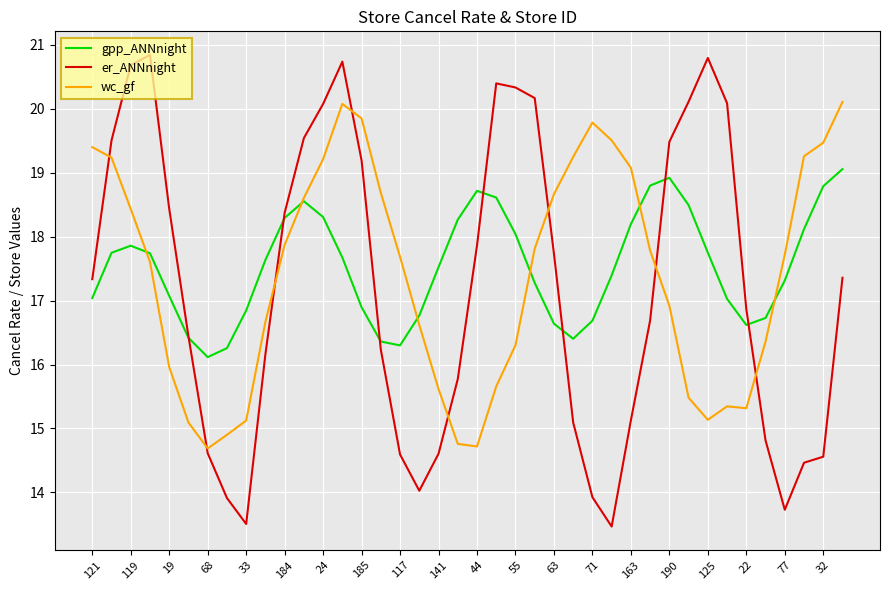

List the series in order of their peak value, lowest first.

gpp_ANNnight, wc_gf, er_ANNnight